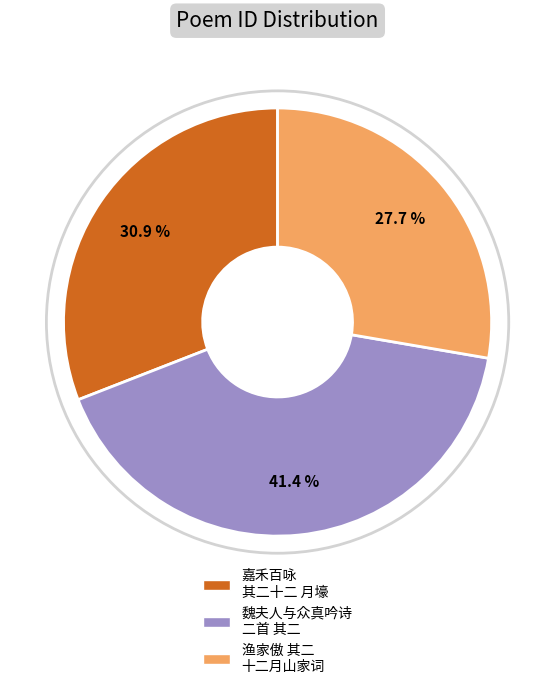

Is there any slice that represents more than half of the pie?

No